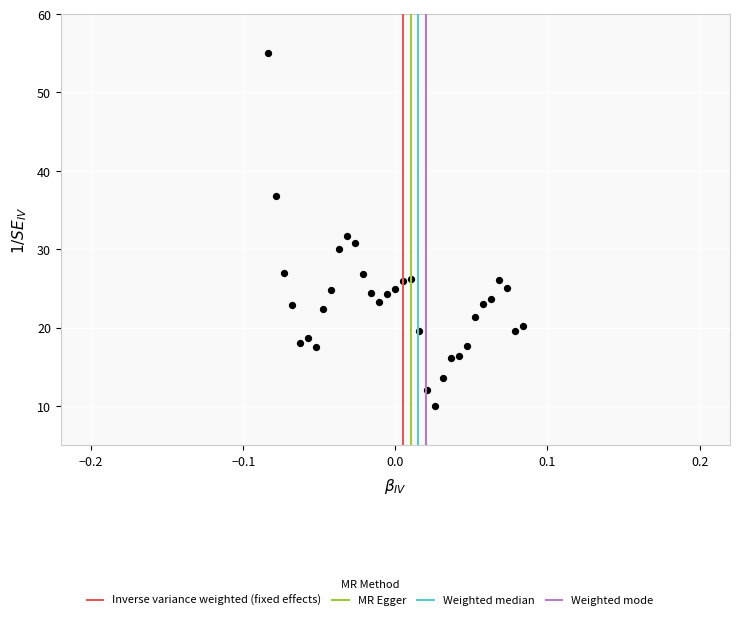

What is the range of Y values (max minus min)?

45.0